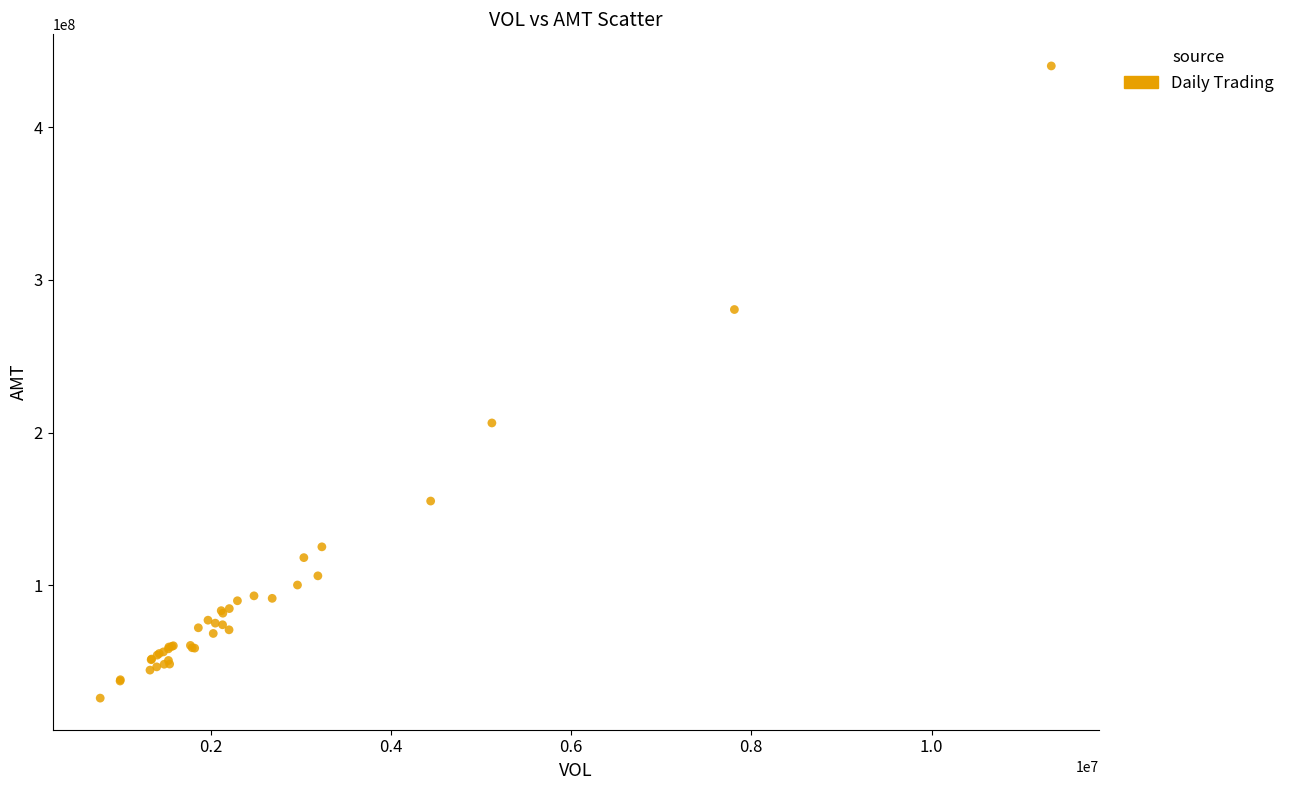

What Y value in the scatter plot is closest to 233113722?

206283154.9